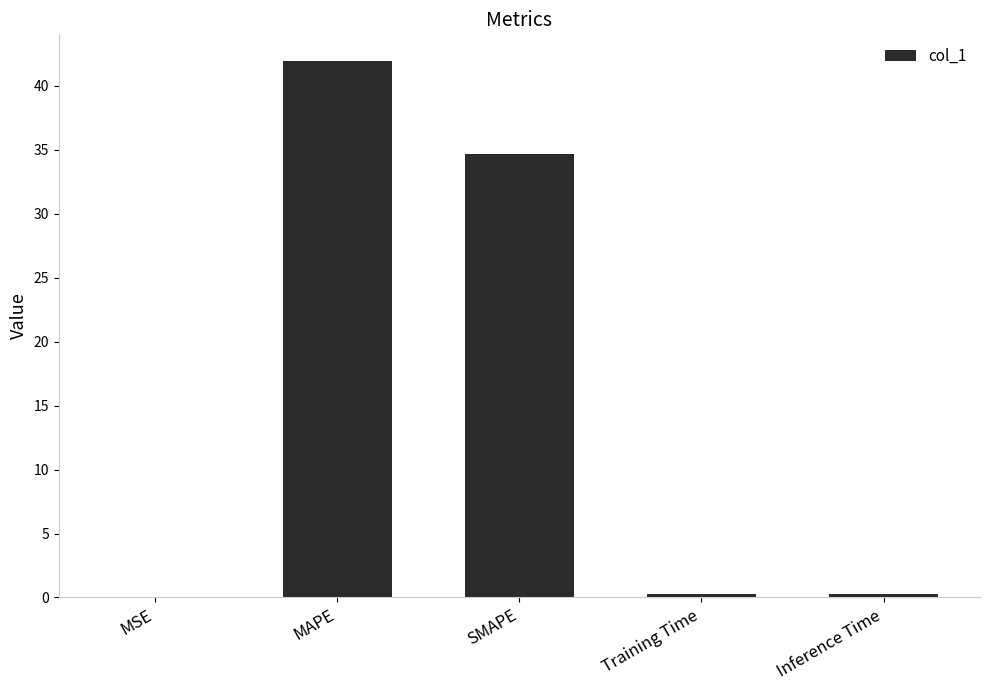

Read the value at MAPE.

41.9